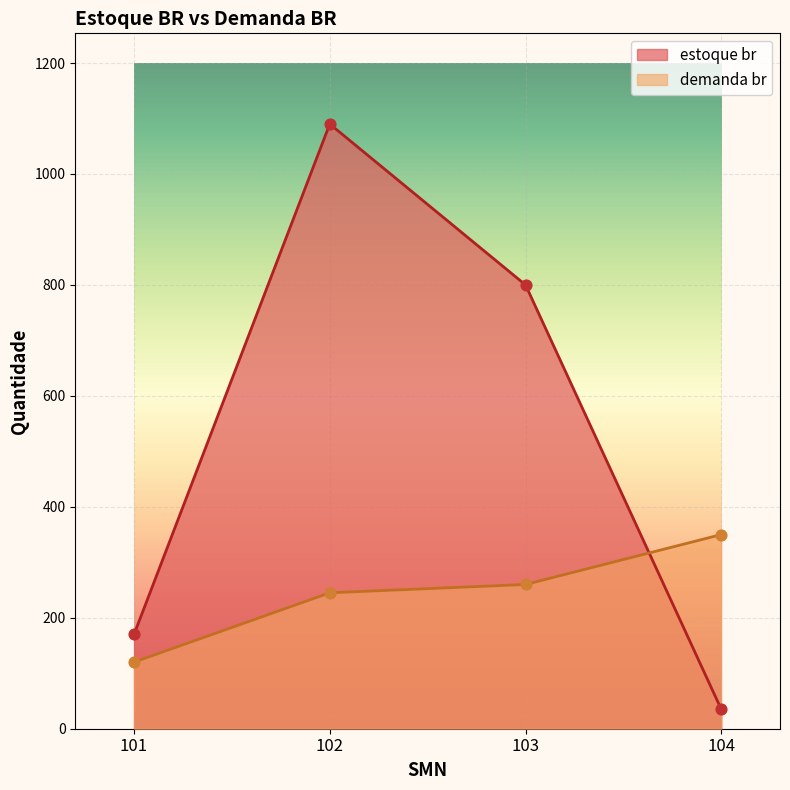

What are all the series names shown in the legend?

estoque br, demanda br